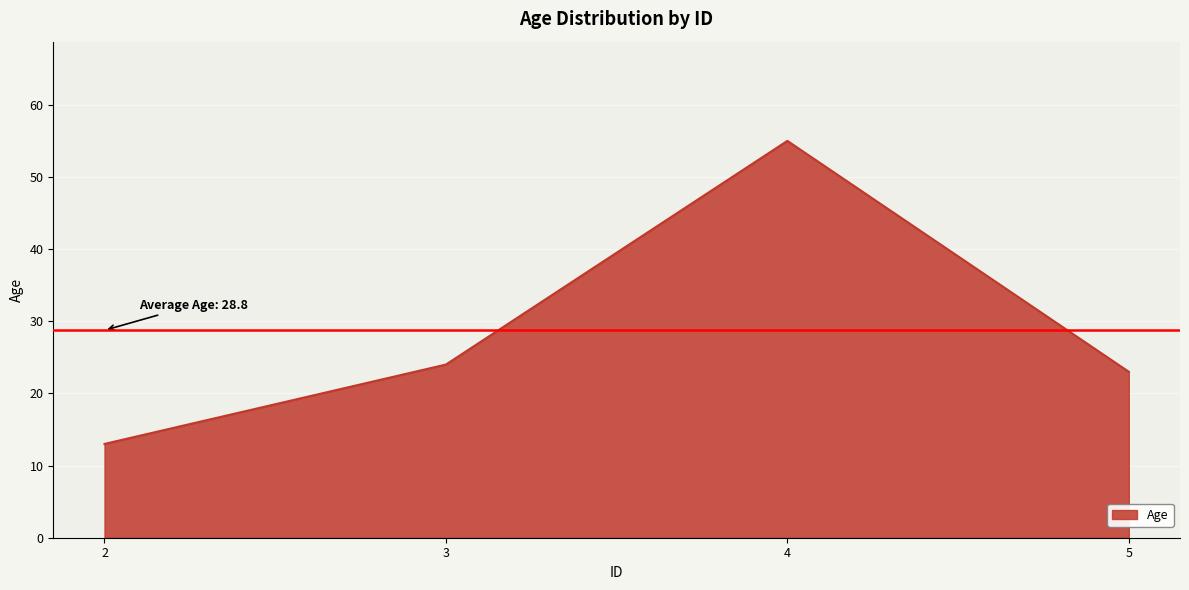

Which category has the highest value across all series?

4